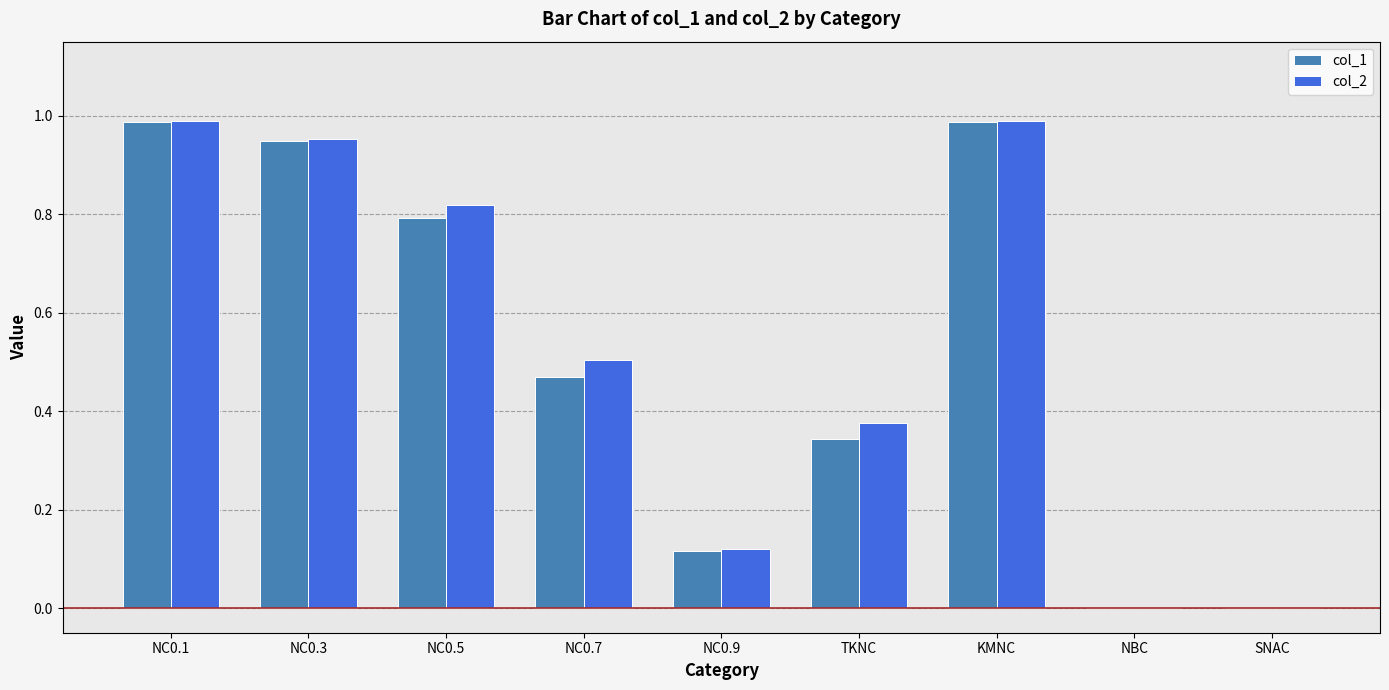

What is the sum of all col_1 values?

4.6